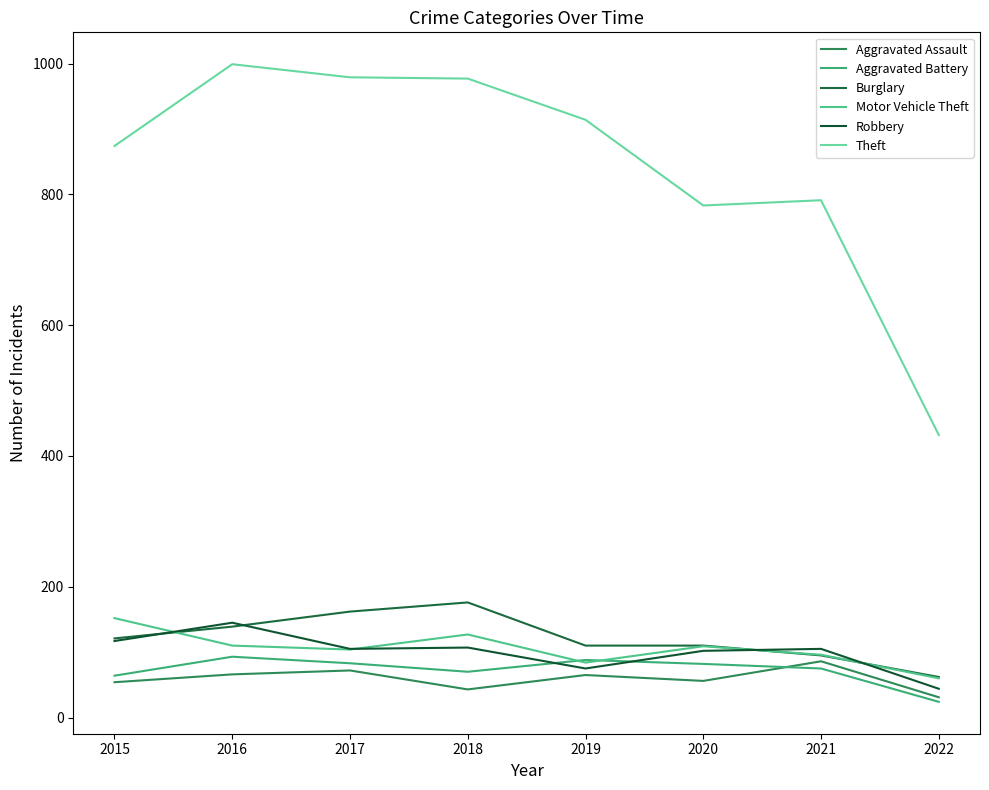

What are all the series names shown in the legend?

Aggravated Assault, Aggravated Battery, Burglary, Motor Vehicle Theft, Robbery, Theft